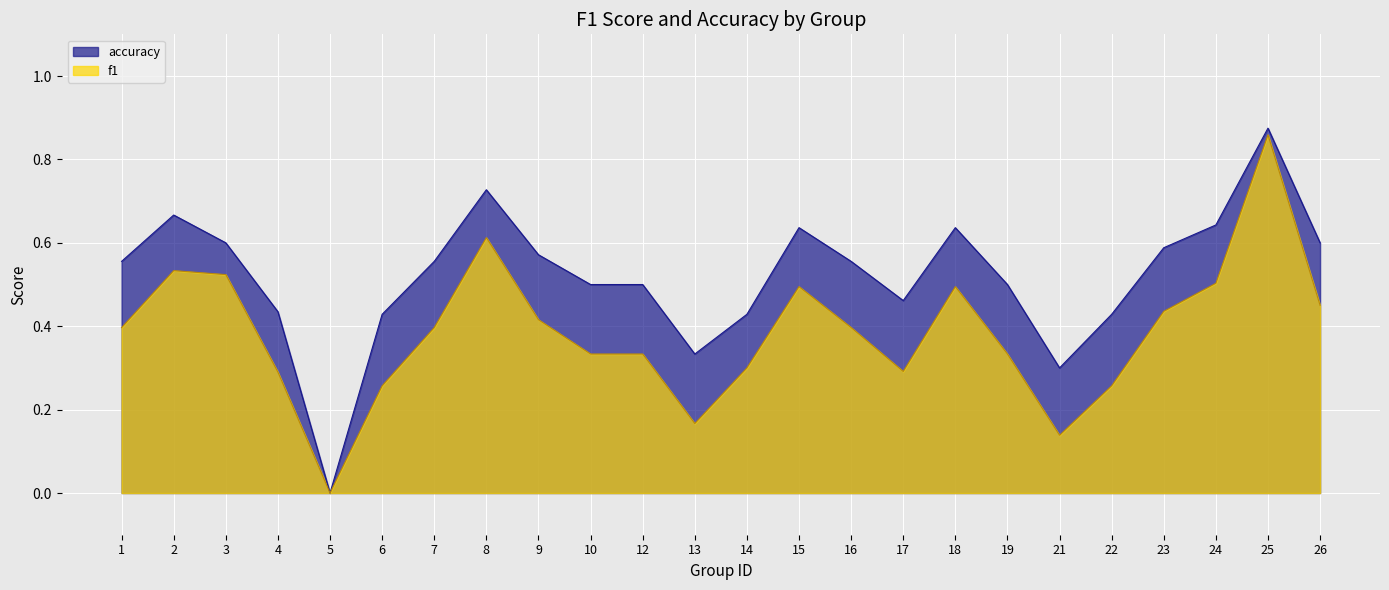

Which series changed the most between 1 and 21?

f1